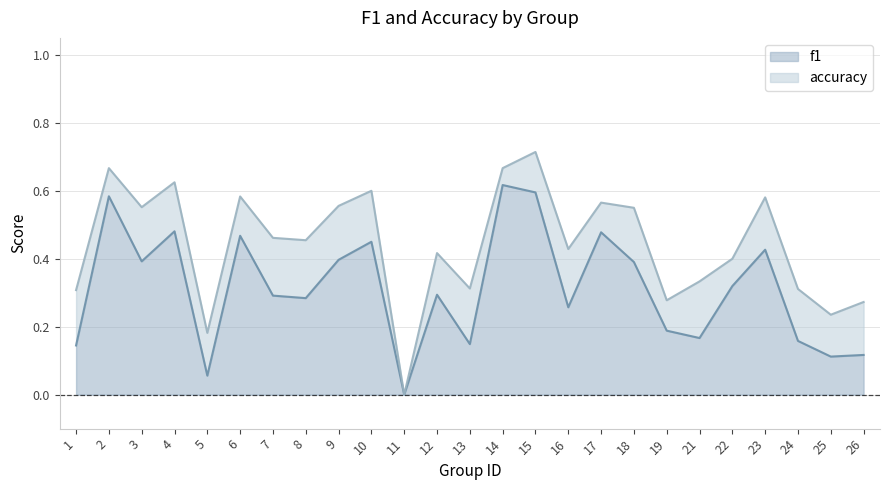

Reading right to left, extract all data points from this chart.

f1: 26=0.1	25=0.1	24=0.2	23=0.4	22=0.3	21=0.2	19=0.2	18=0.4	17=0.5	16=0.3	15=0.6	14=0.6	13=0.1	12=0.3	11=0.0	10=0.5	9=0.4	8=0.3	7=0.3	6=0.5	5=0.1	4=0.5	3=0.4	2=0.6	1=0.1
accuracy: 26=0.3	25=0.2	24=0.3	23=0.6	22=0.4	21=0.3	19=0.3	18=0.6	17=0.6	16=0.4	15=0.7	14=0.7	13=0.3	12=0.4	11=0.0	10=0.6	9=0.6	8=0.5	7=0.5	6=0.6	5=0.2	4=0.6	3=0.6	2=0.7	1=0.3